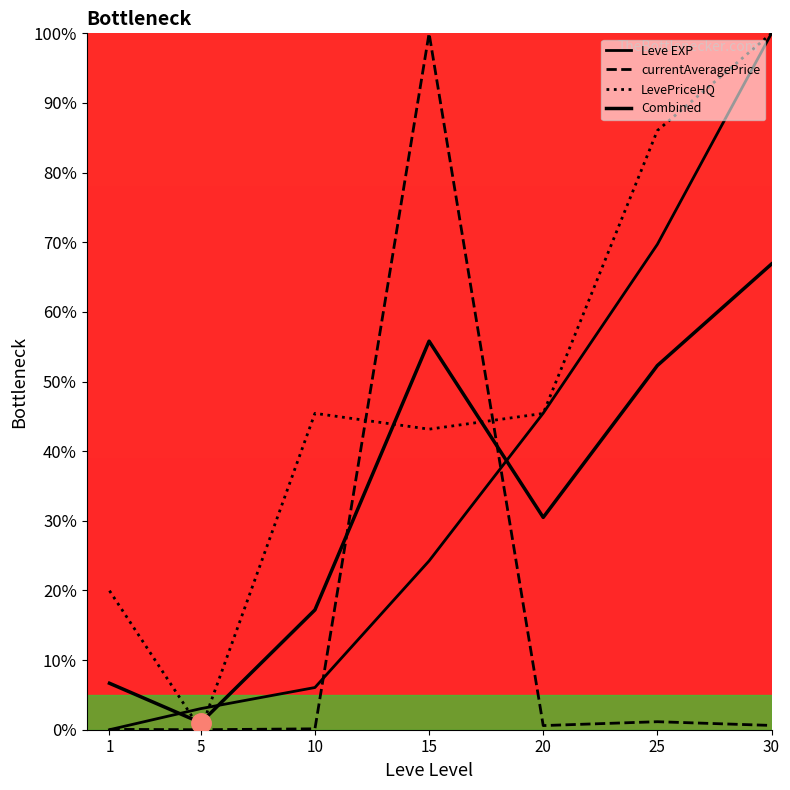

What is the difference between the currentAveragePrice values at 20 and 25?

0.6